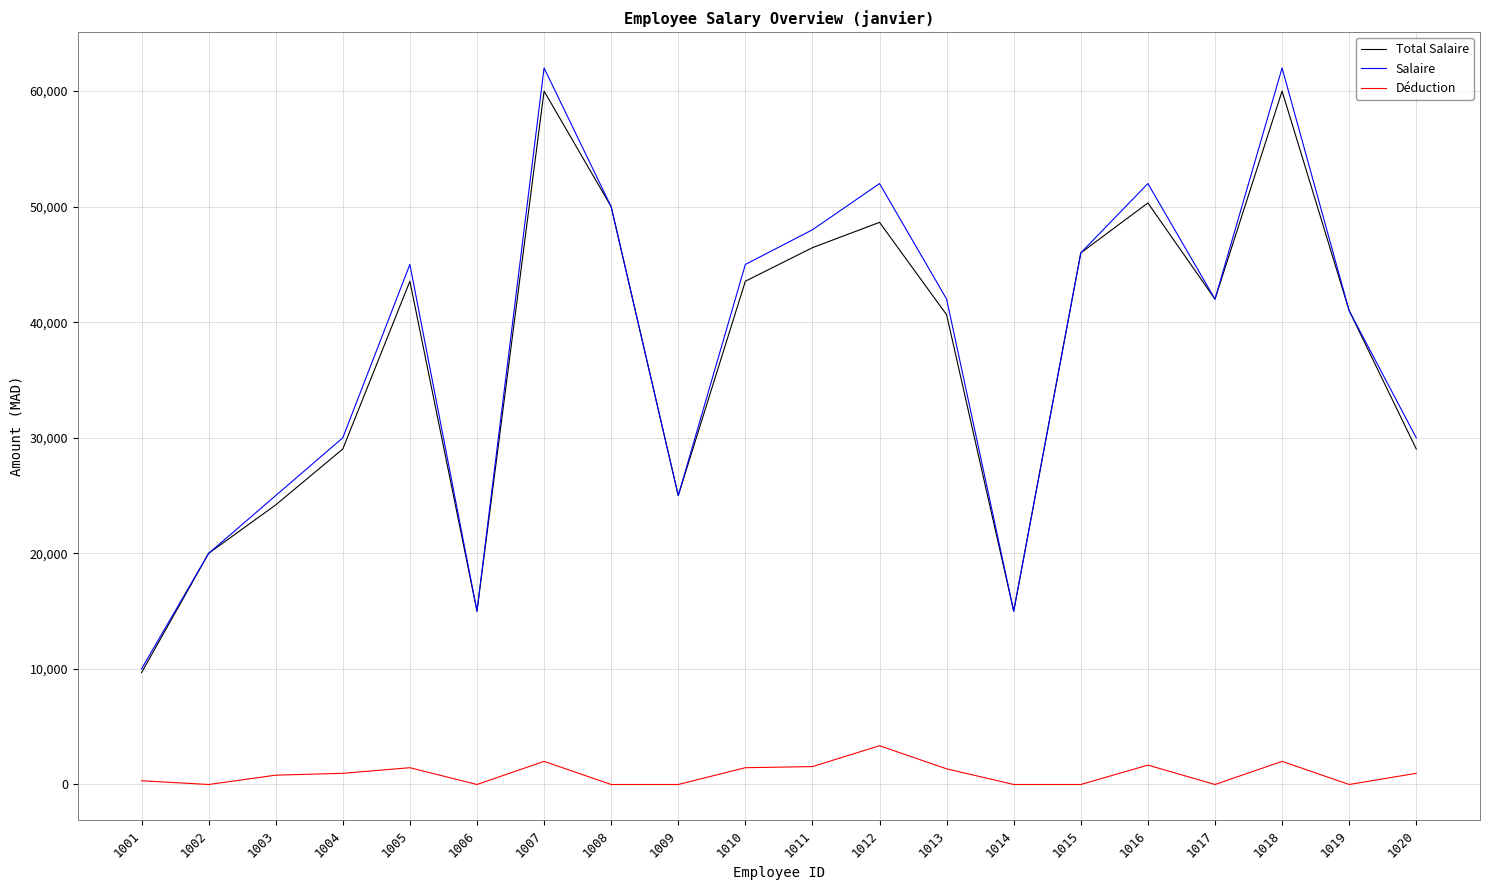

What is the spread (max minus min) of values at 1014?

15000.0